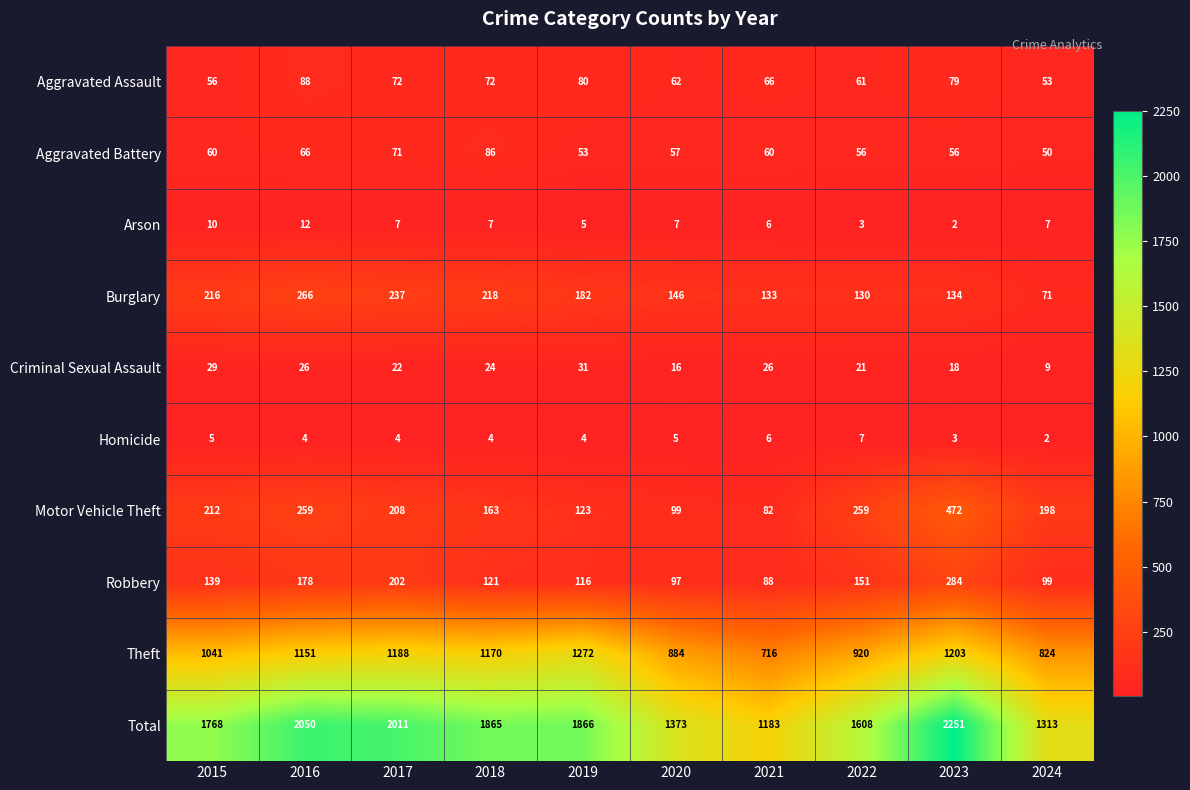

True or false: Total has a value of 2848 at 2017.

False